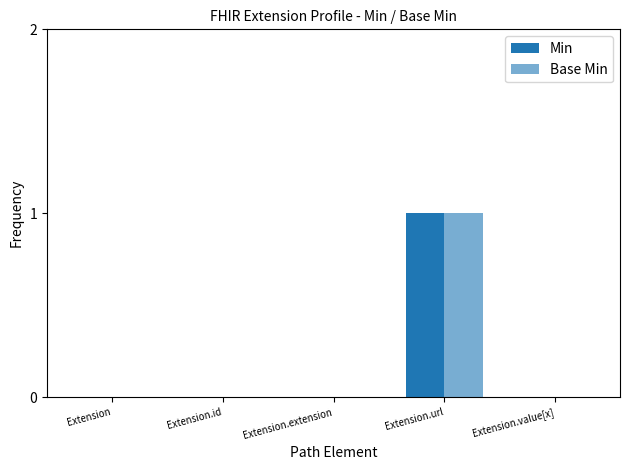

What is the difference between the maximum and minimum values in the Base Min series?

1